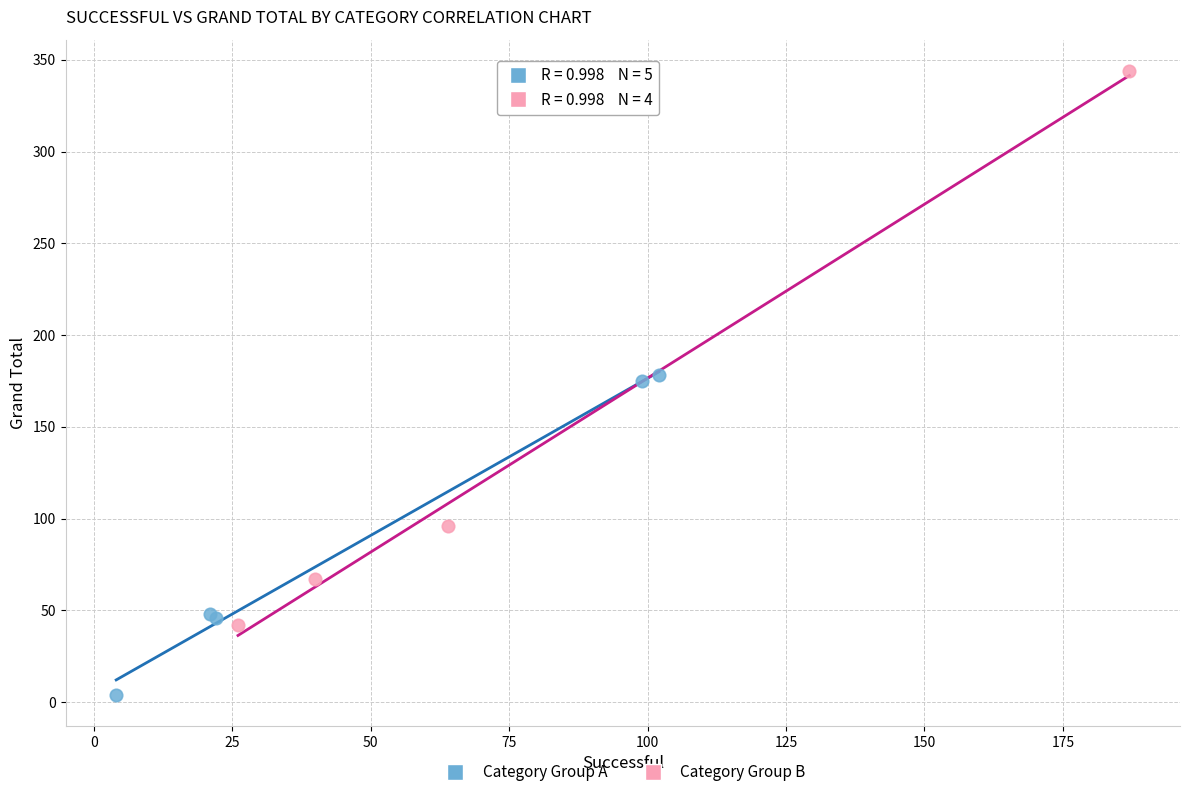

Which series has the largest Y range (max minus min)?

Category Group B